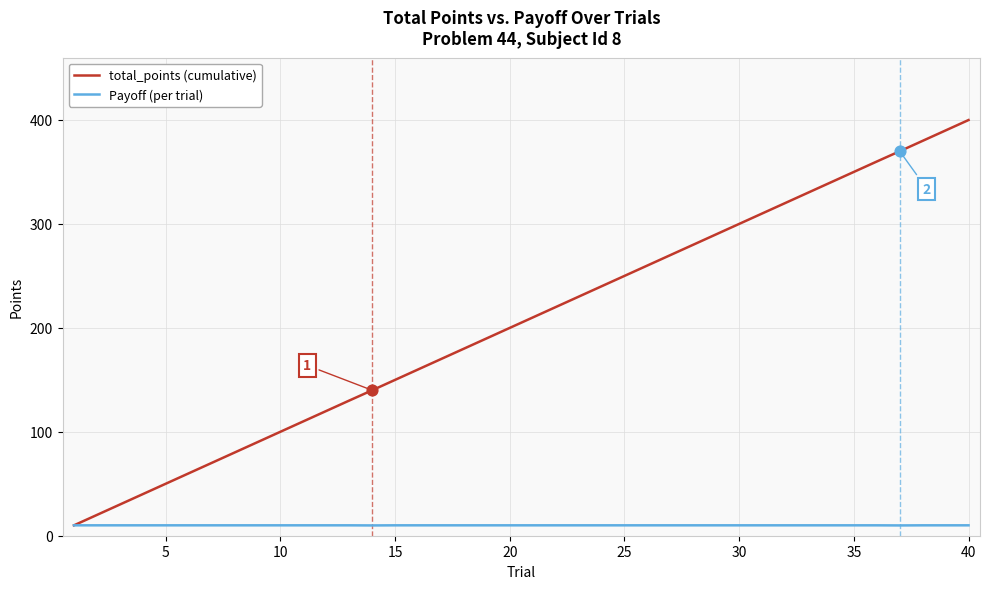

Which series has the largest total across all categories?

total_points (cumulative)